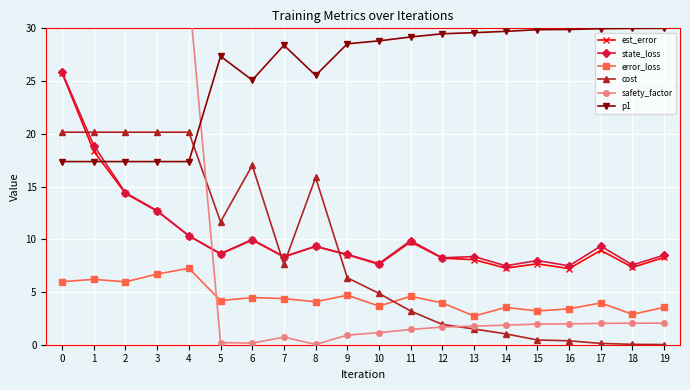

Between 2 and 14, which series saw the biggest shift?

safety_factor